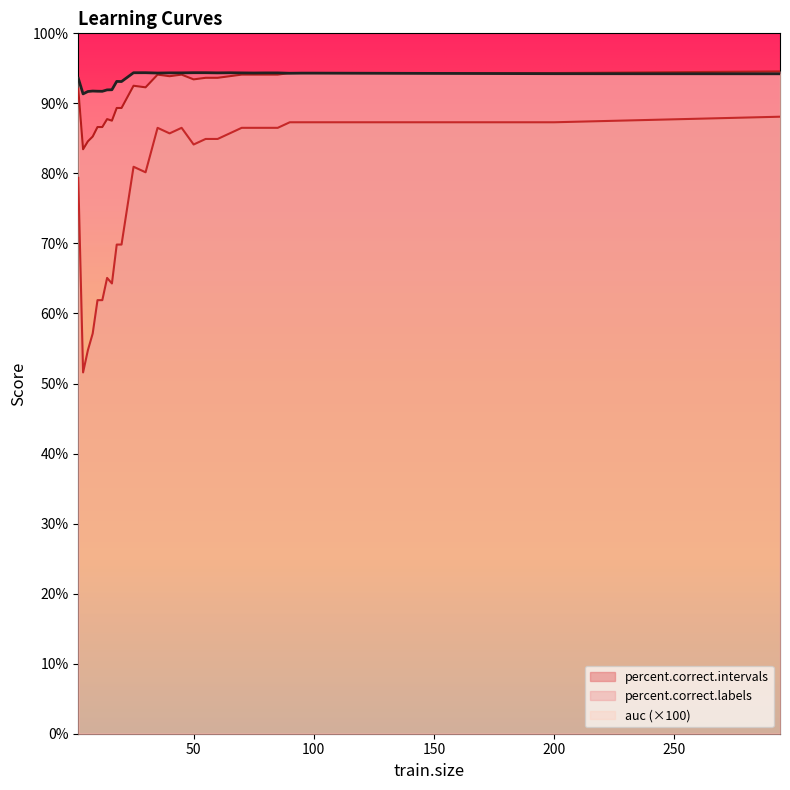

Where is percent.correct.labels nearest to the value 89?

18